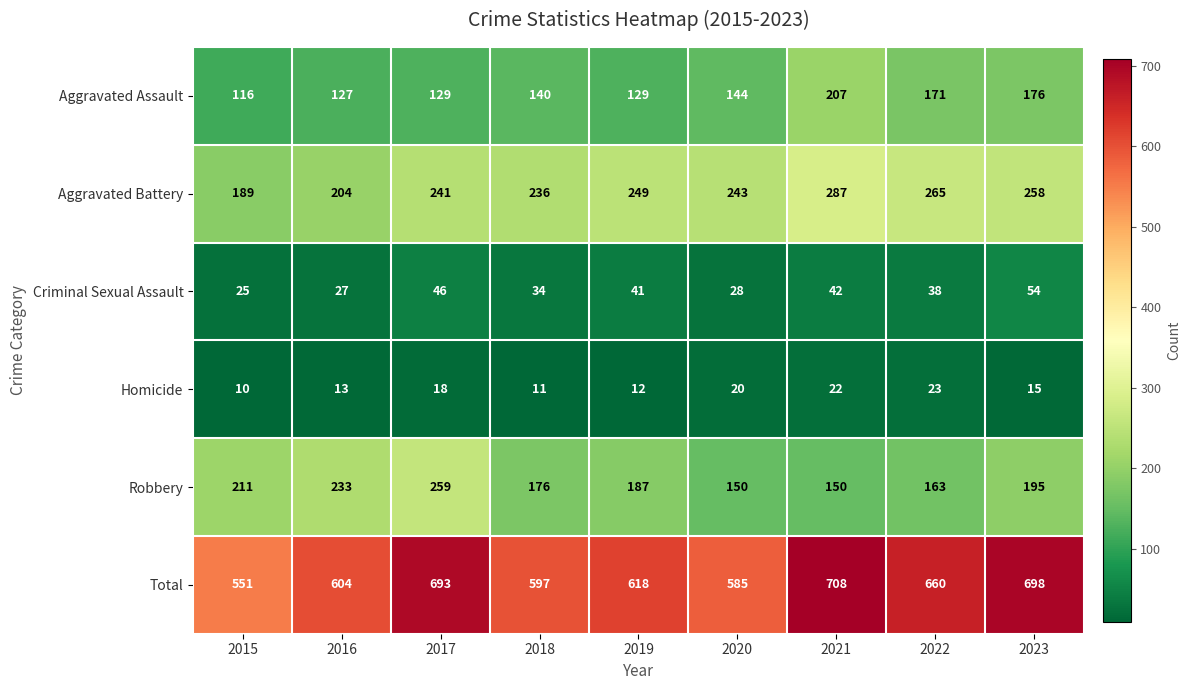

The value of Criminal Sexual Assault at 2015 is 25. True or false?

True